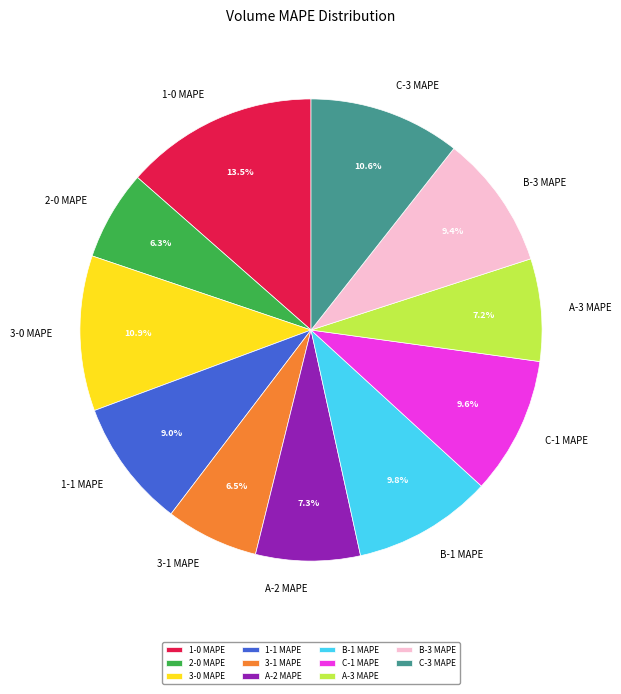

Is it true that 3-0 MAPE is 23% of the pie?

False